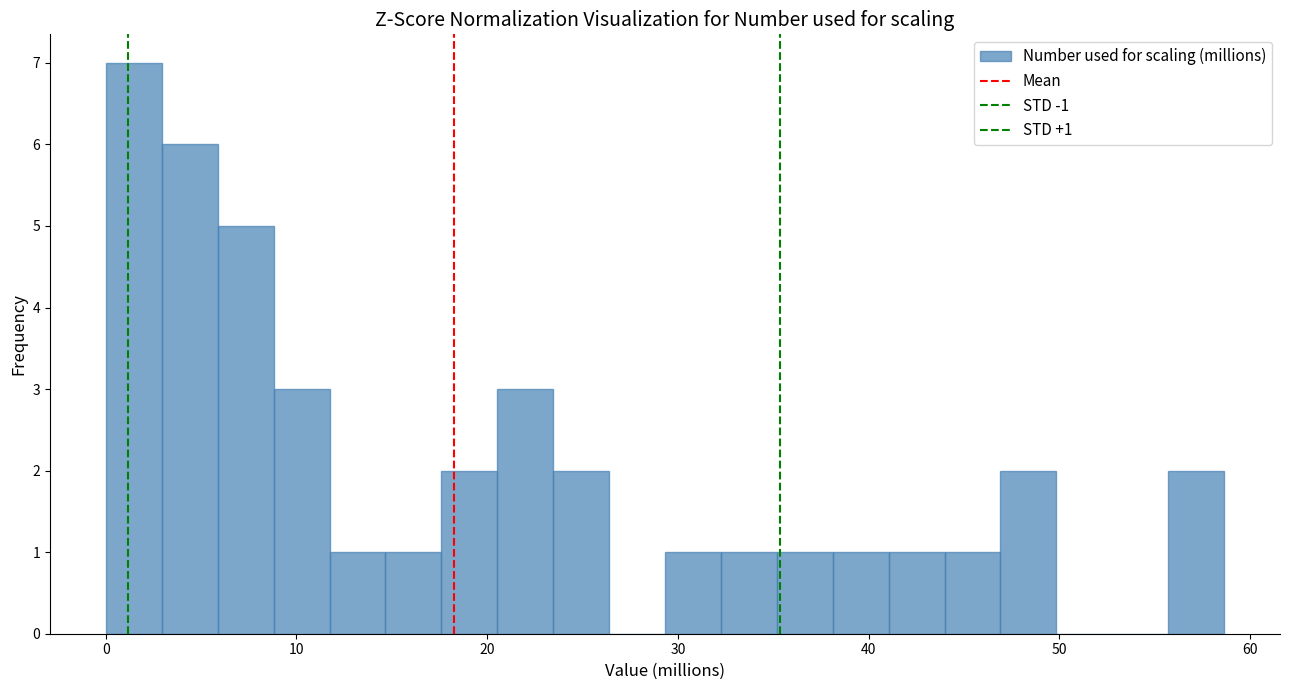

Read against the x-axis, roughly where is the centre of the tallest bar?

1